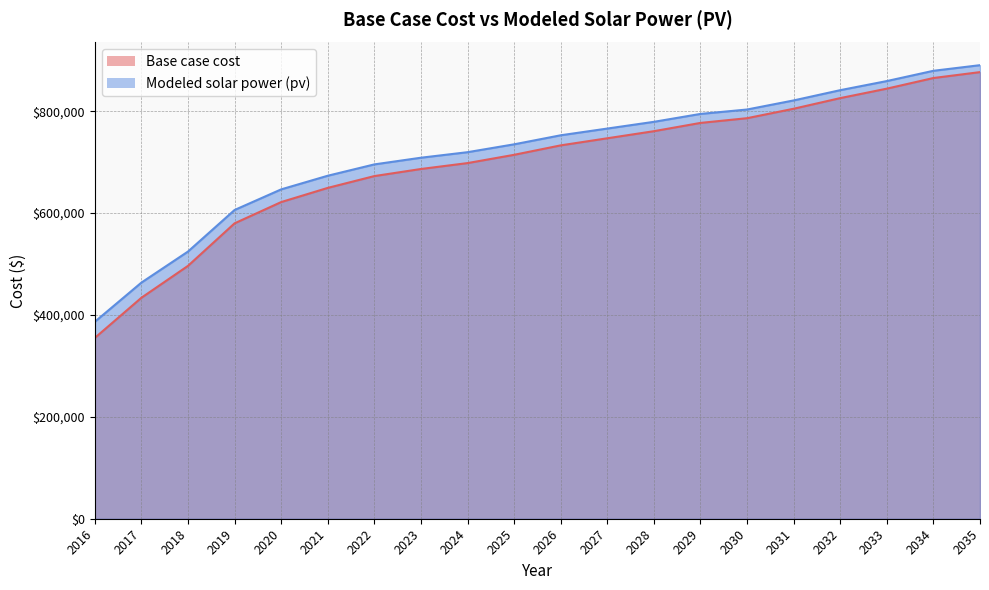

What is the greatest value displayed?

890423.7